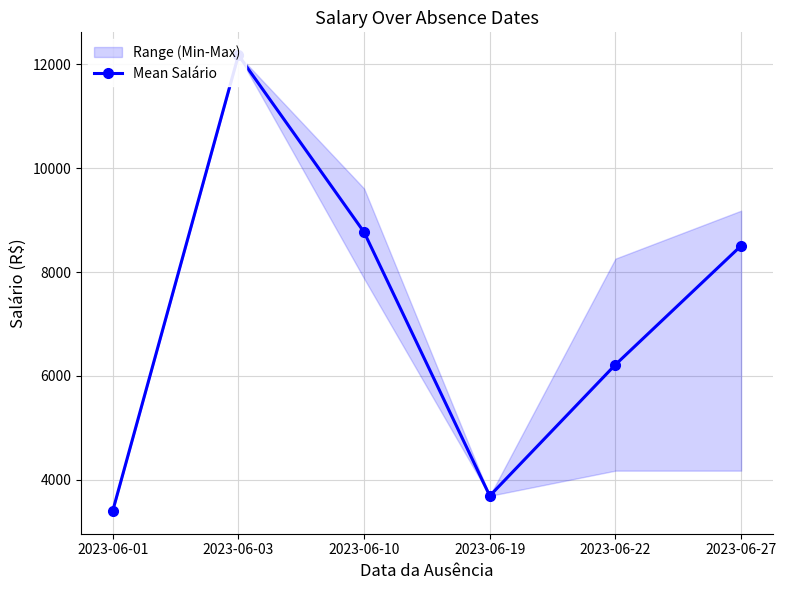

What is the change in value from 2023-06-01 to 2023-06-10?

+5365.6